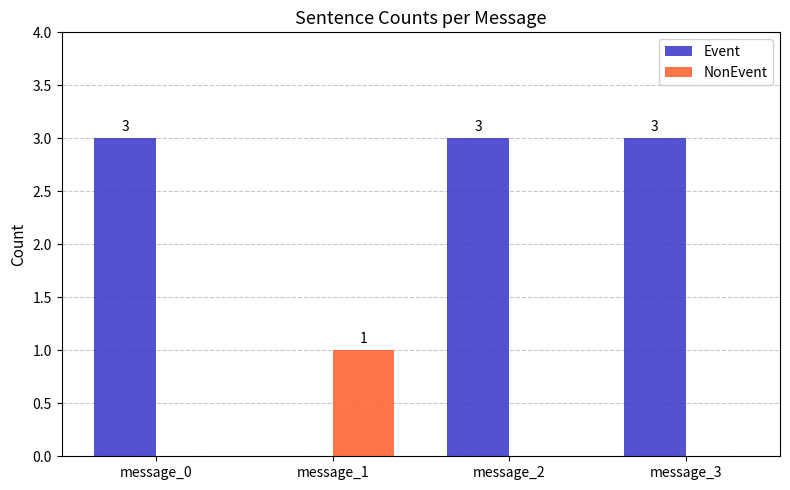

Is the value of NonEvent at message_3 greater than the value of Event at message_3?

No